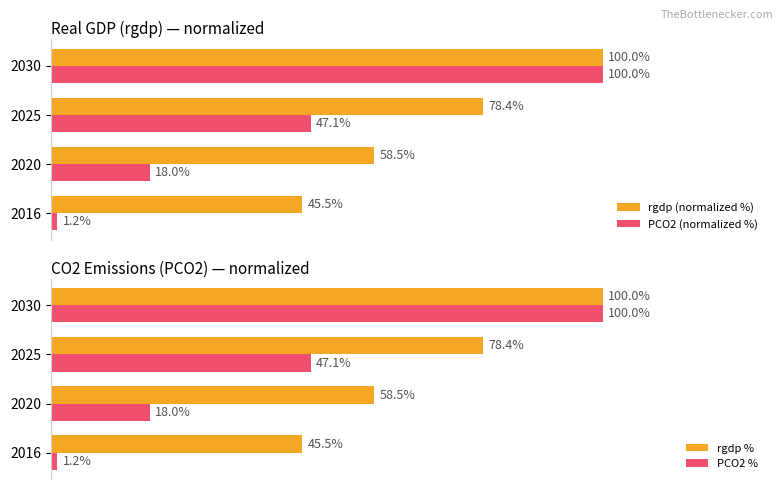

What is the lowest value of the rgdp % series?

45.5